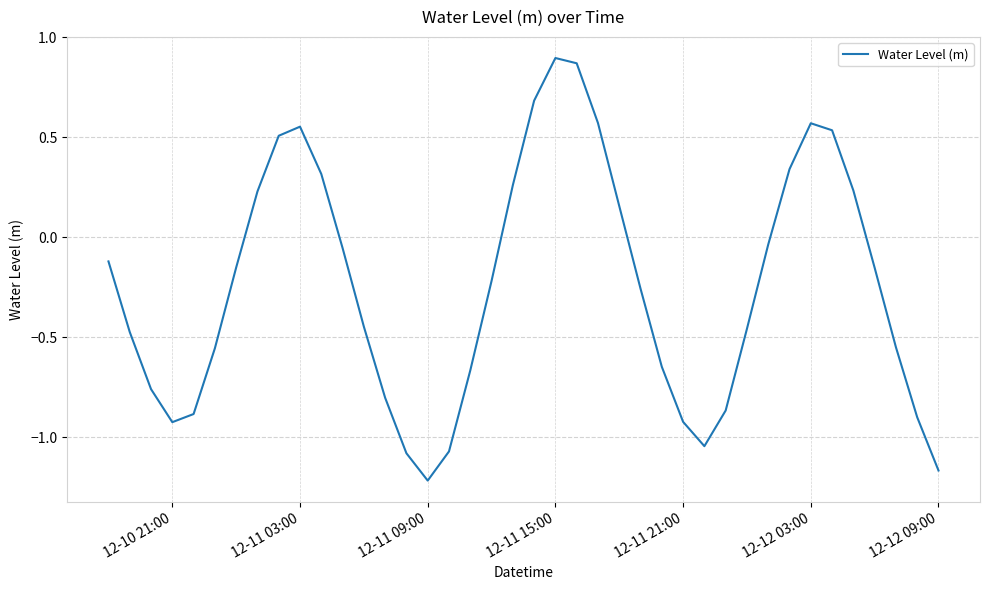

How many values are below 0?

26